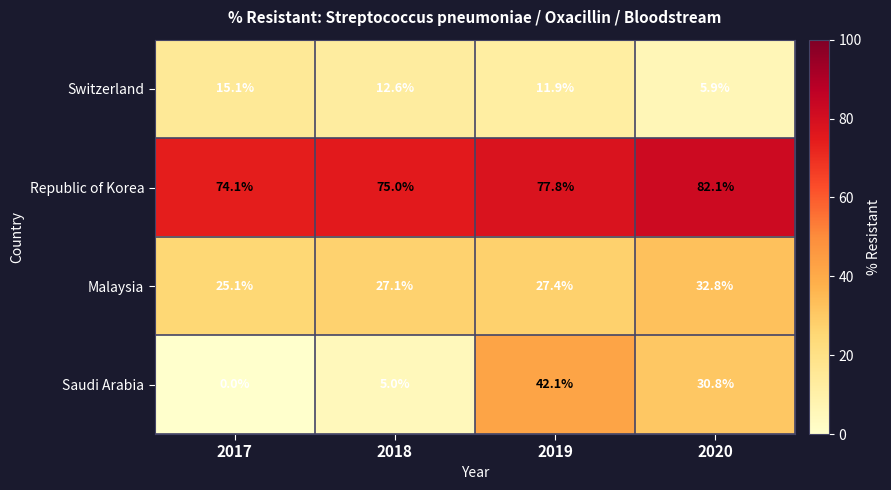

At how many categories does at least one series exceed 14?

4